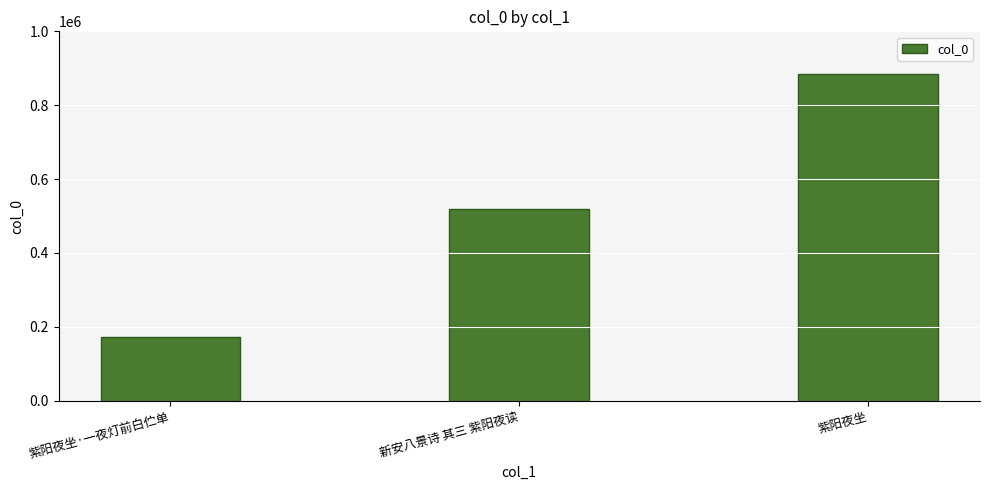

List the labels in order of value, smallest first.

紫阳夜坐·一夜灯前白伫单, 新安八景诗 其三 紫阳夜读, 紫阳夜坐